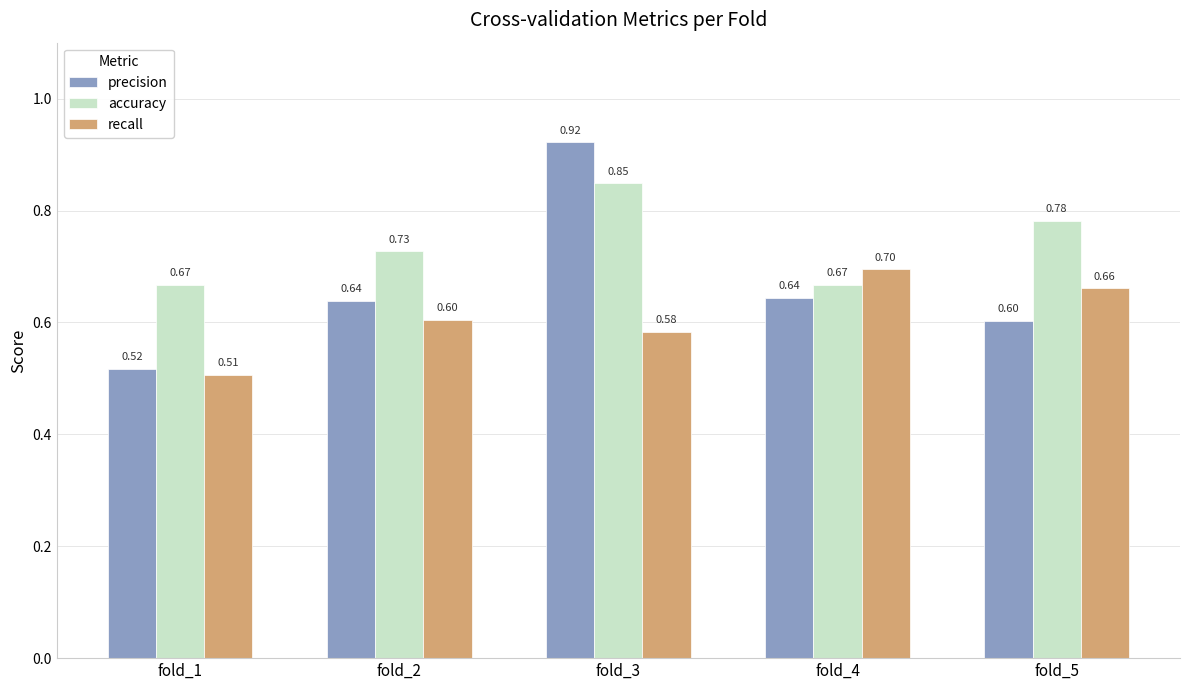

What are all the series names shown in the legend?

precision, accuracy, recall